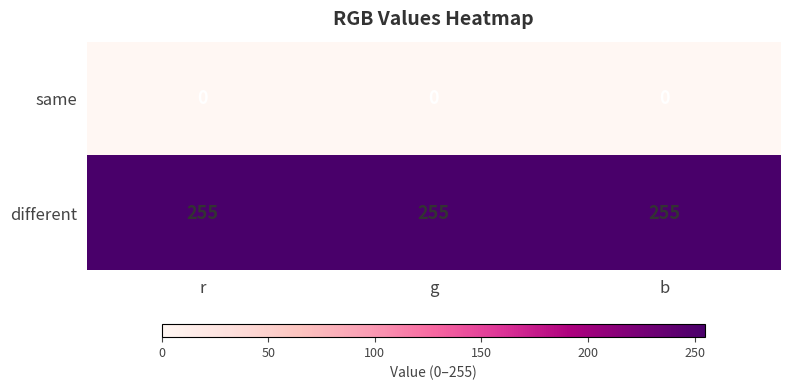

What is the minimum value for different?

255